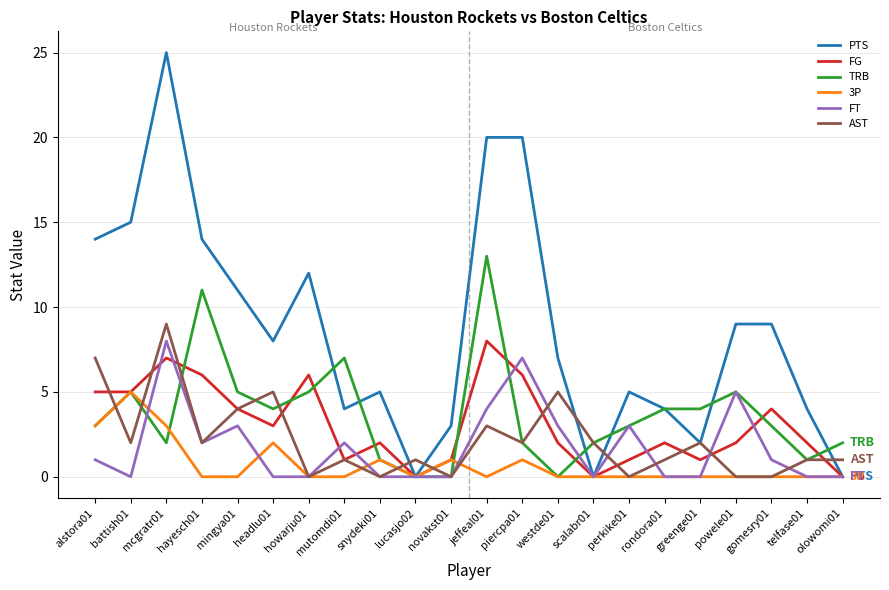

True or false: PTS has more than 2 points higher than both neighbors.

True